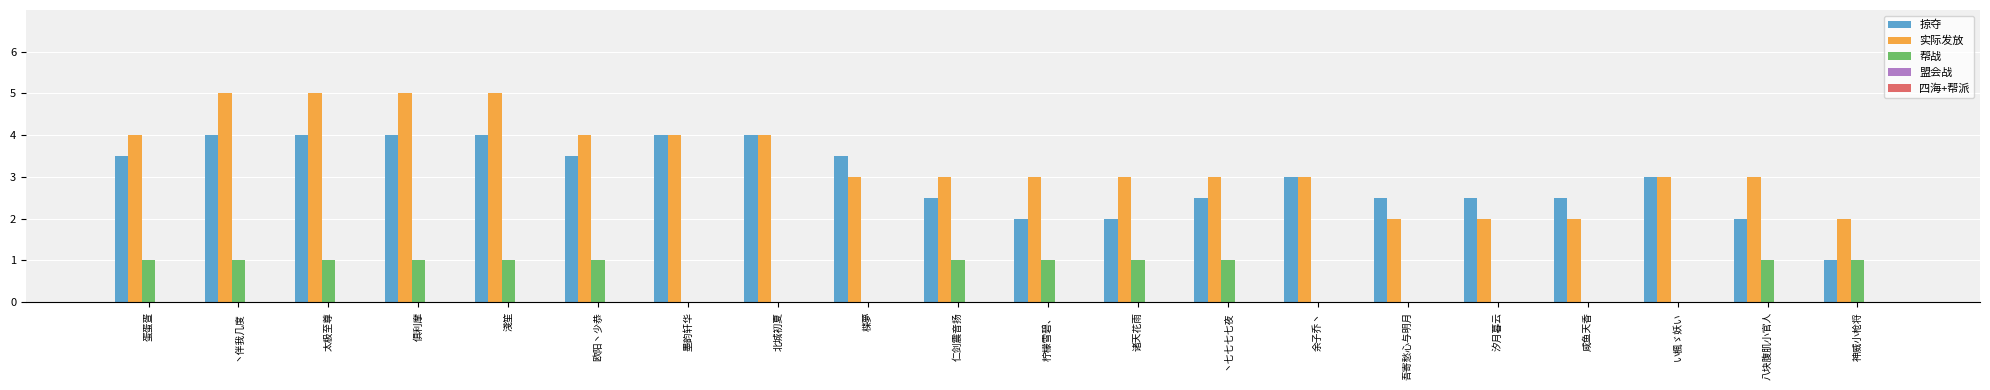

Which series changed the most between 丶伴我几度 and 欧阳丶少恭?

实际发放